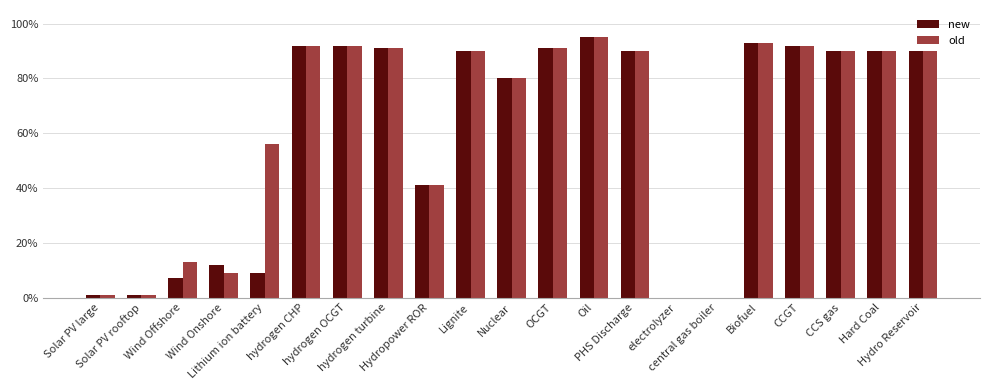

Are the bars grouped side by side (vs. stacked)?

Yes